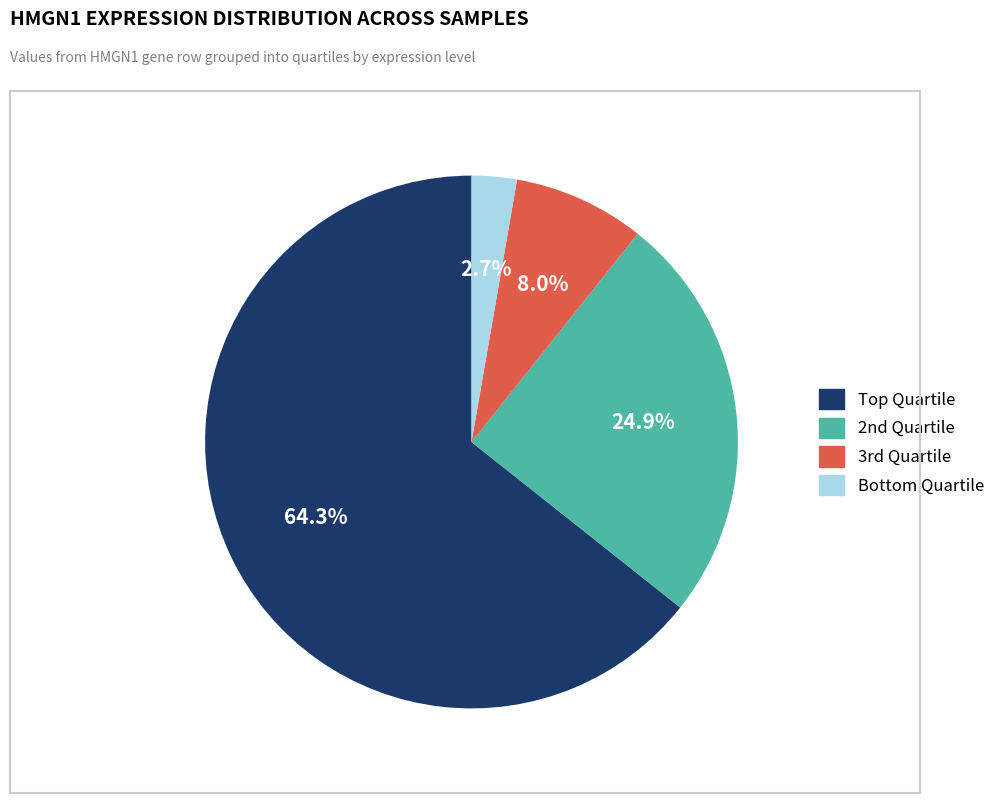

Does any single category account for the majority?

Yes